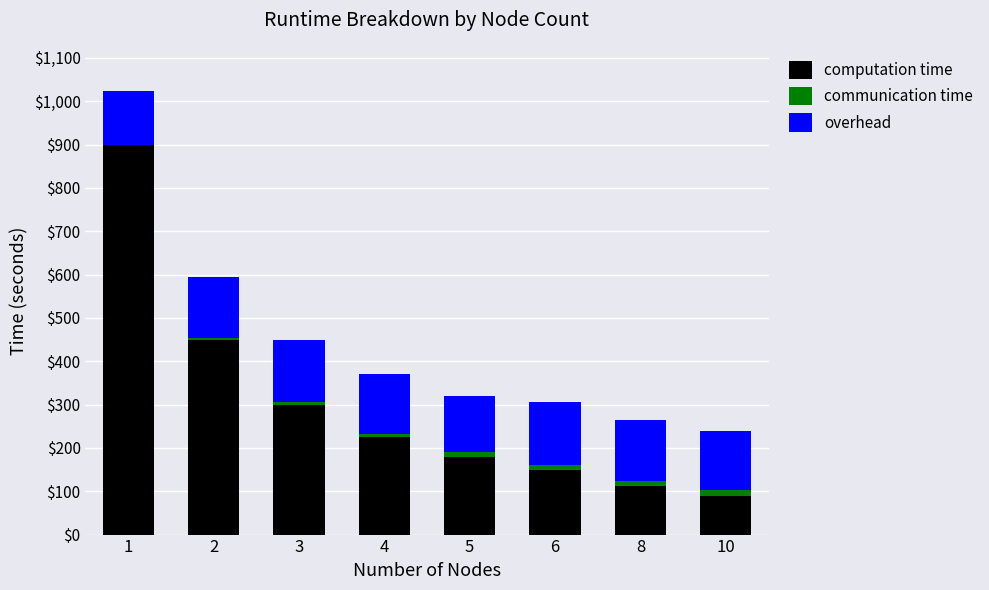

What is the maximum value for computation time?

899.9